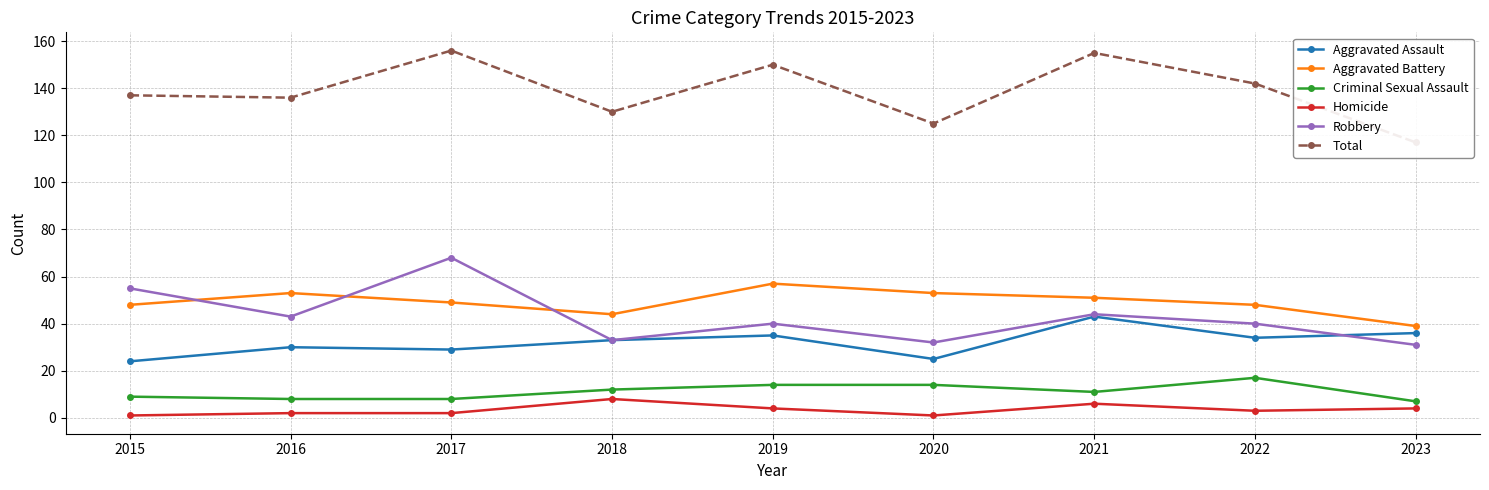

Reading right to left, transcribe all the data shown in this chart.

Aggravated Assault: 36	34	43	25	35	33	29	30	24
Aggravated Battery: 39	48	51	53	57	44	49	53	48
Criminal Sexual Assault: 7	17	11	14	14	12	8	8	9
Homicide: 4	3	6	1	4	8	2	2	1
Robbery: 31	40	44	32	40	33	68	43	55
Total: 117	142	155	125	150	130	156	136	137